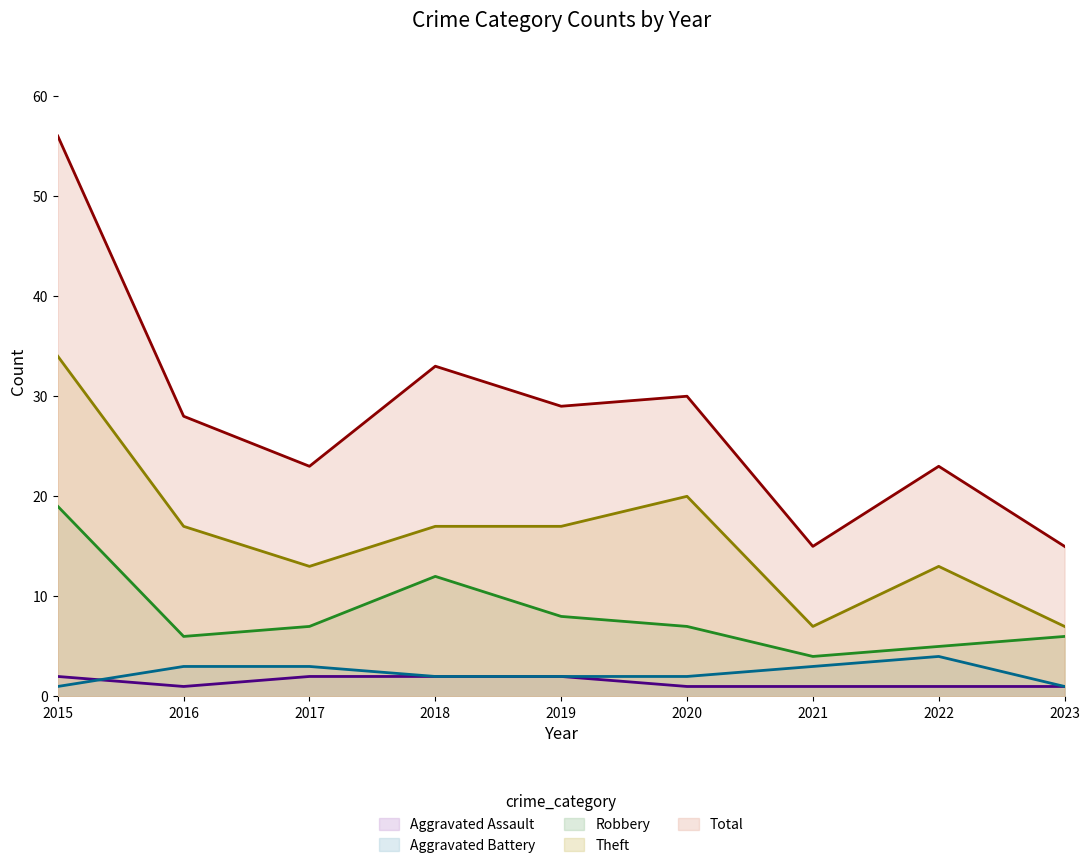

How many distinct data groups are displayed?

5